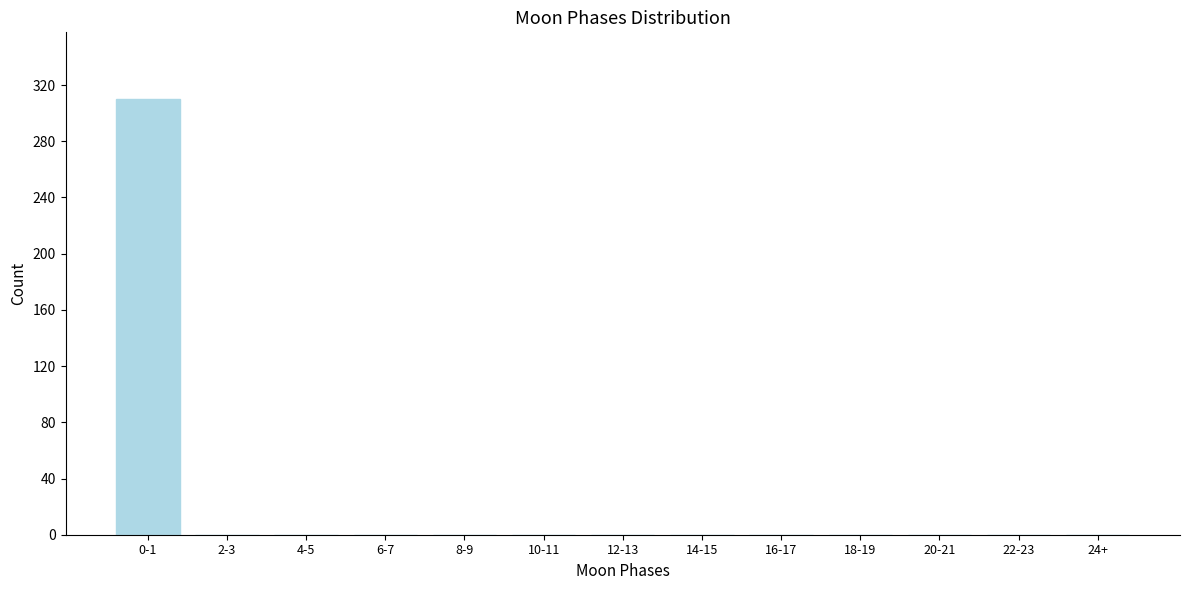

Reading left to right, transcribe all the data shown in this chart.

0-1=310	2-3=0	4-5=0	6-7=0	8-9=0	10-11=0	12-13=0	14-15=0	16-17=0	18-19=0	20-21=0	22-23=0	24+=0